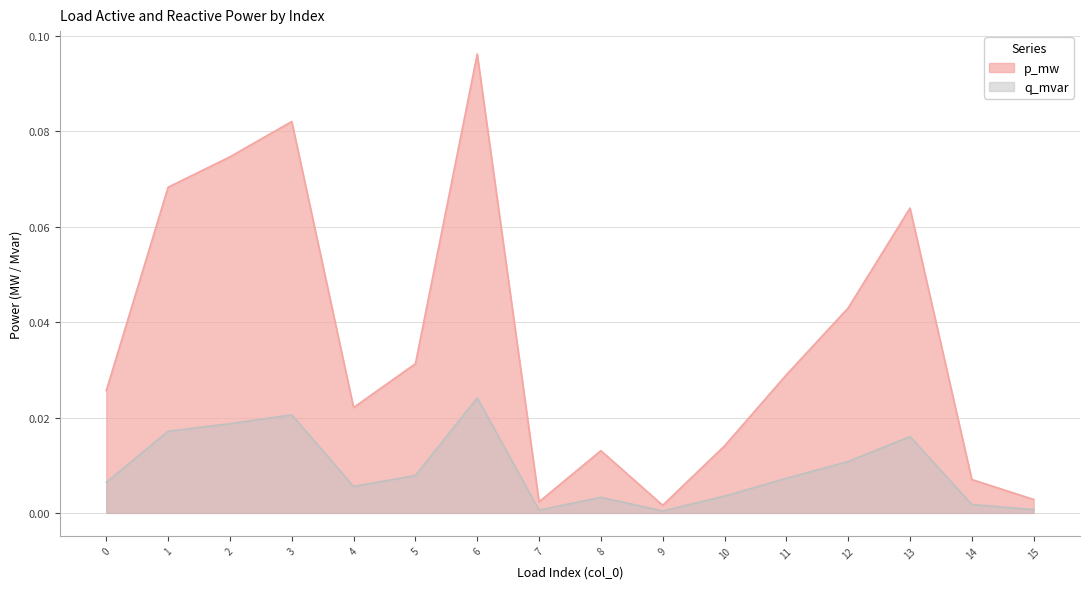

True or false: q_mvar and p_mw intersect in this chart.

False